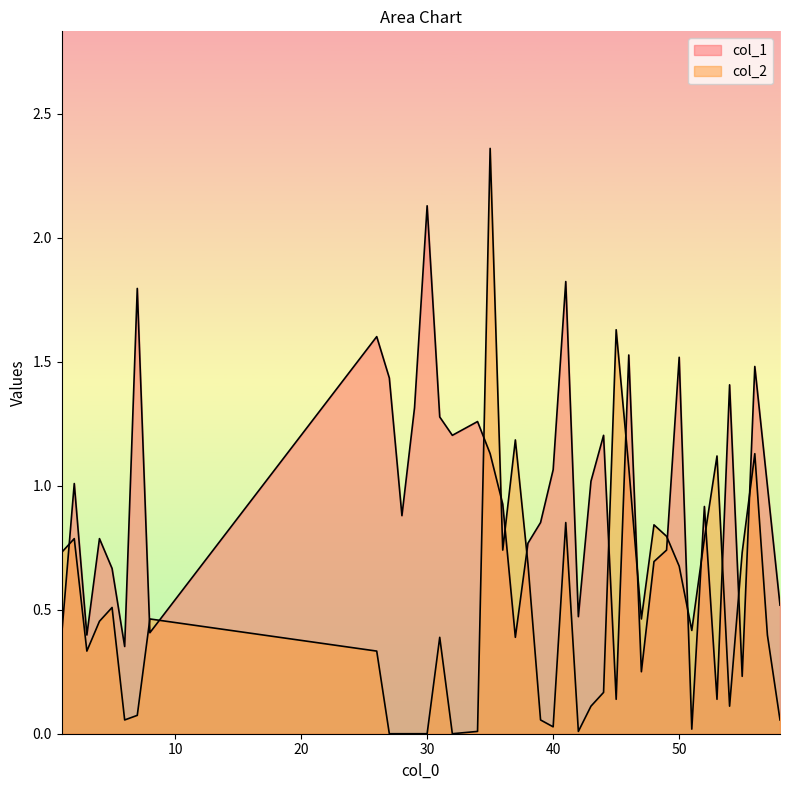

Where is the first local maximum for col_1?

2